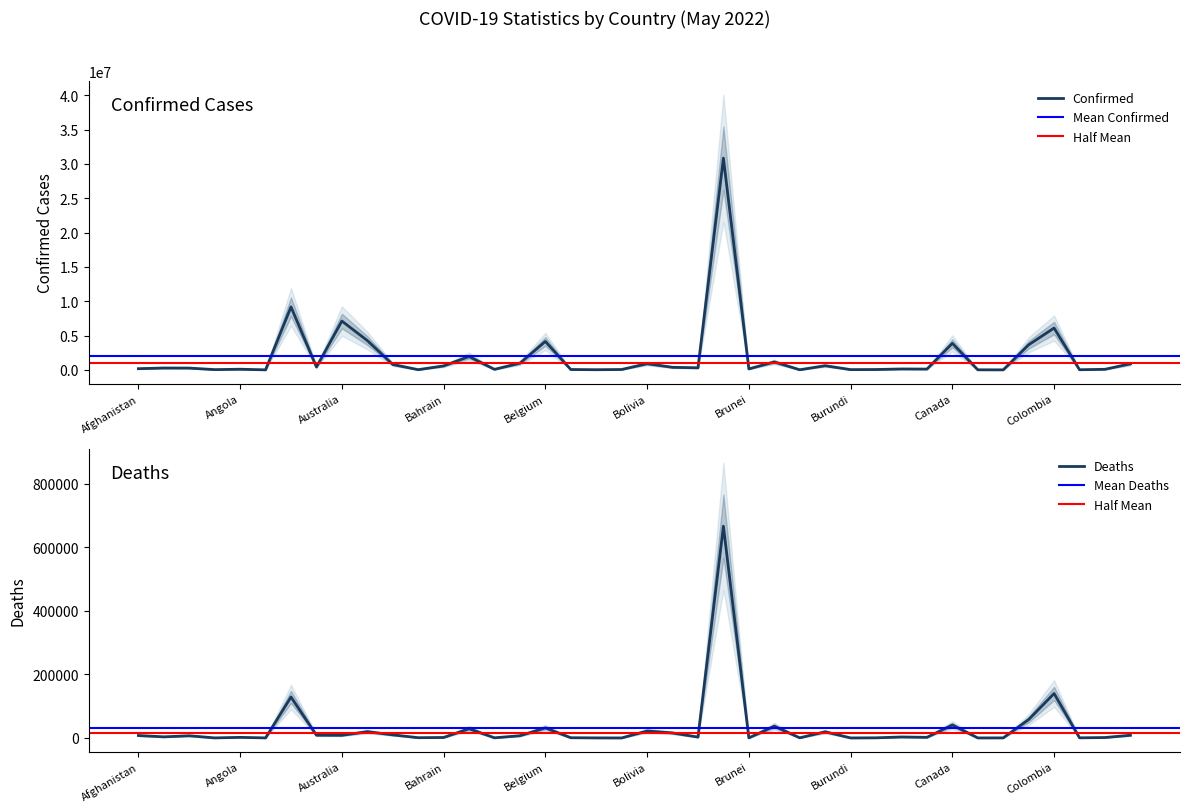

Which label corresponds to the largest value in the chart?

Brazil